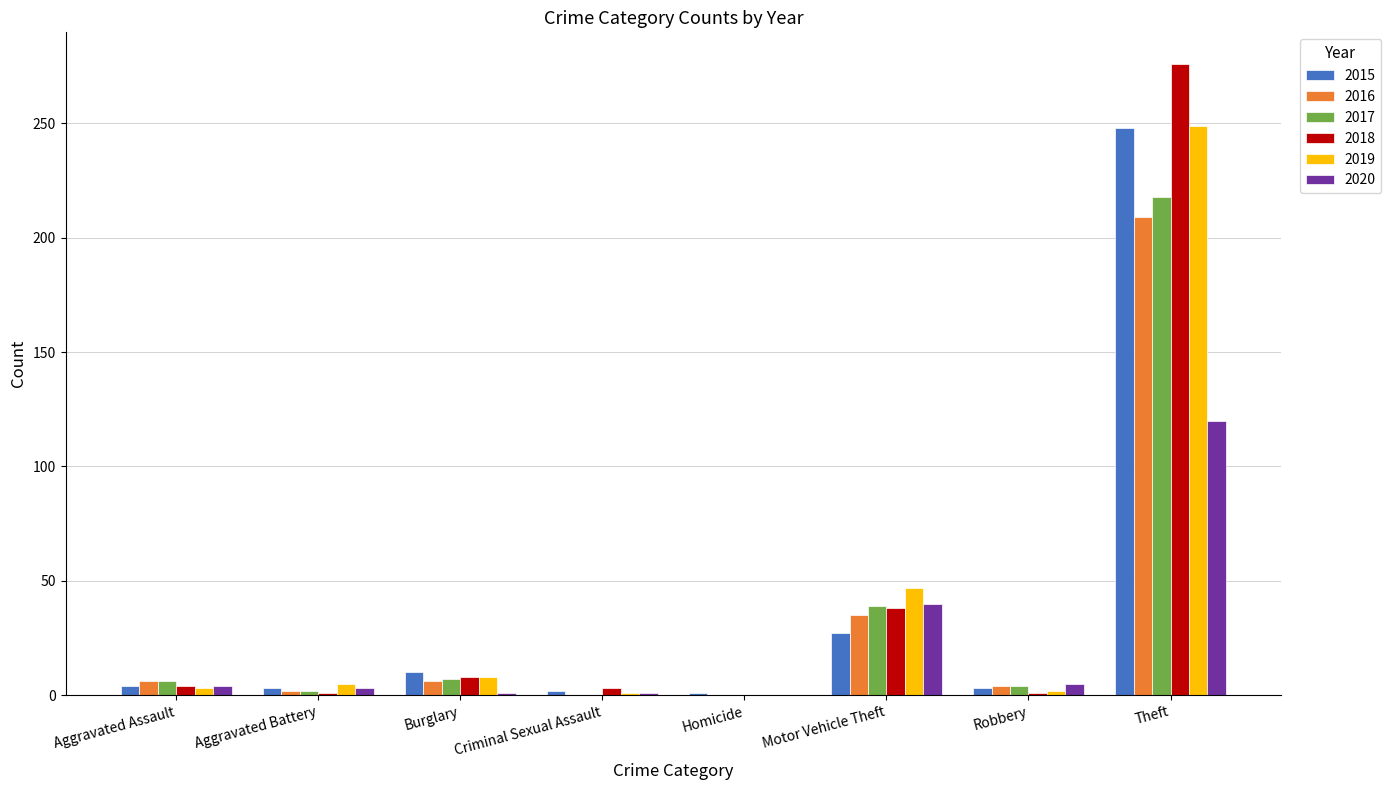

Which series changed the most between Motor Vehicle Theft and Theft?

2018